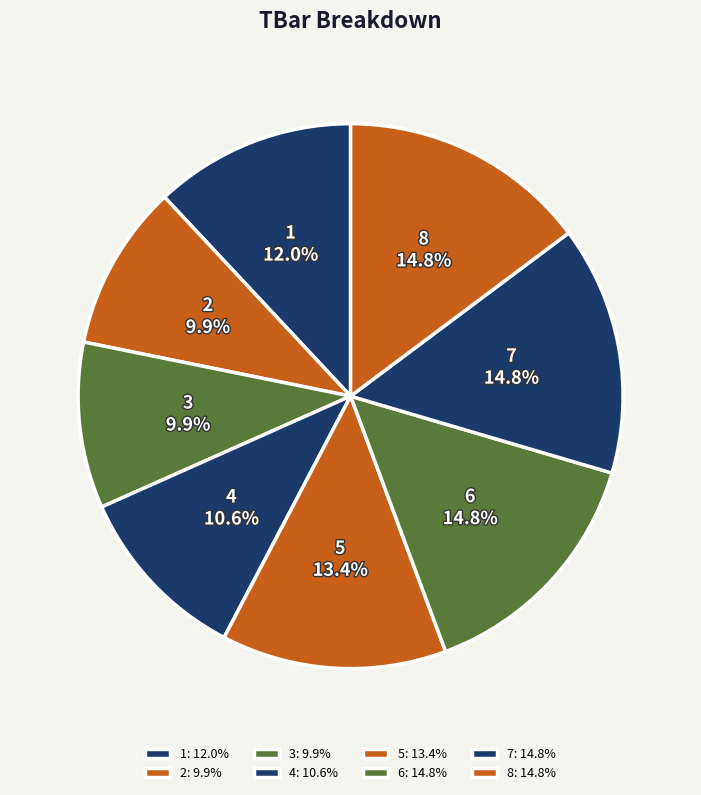

Combined, do 7 and 4 account for over 50%?

No